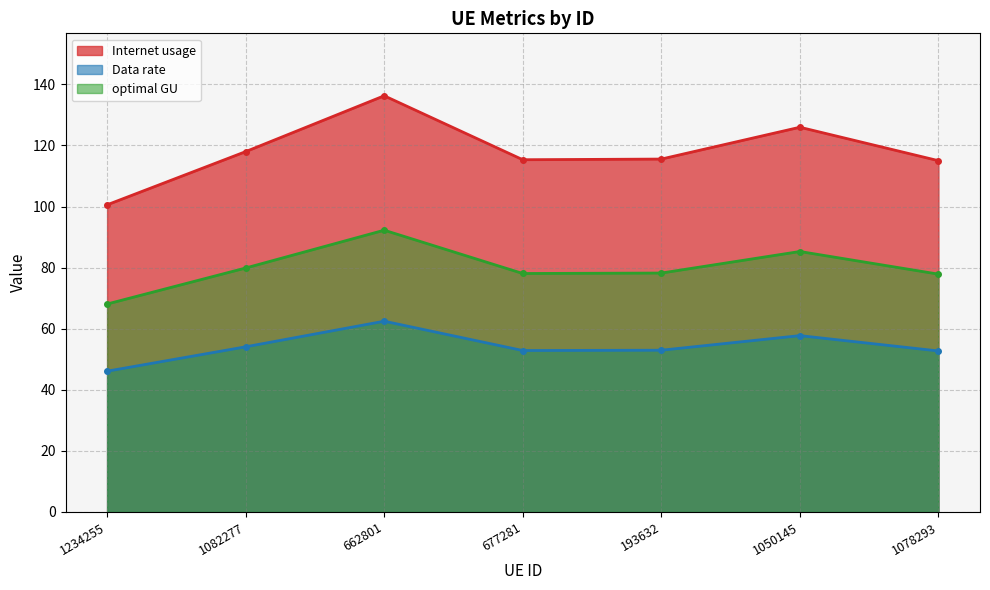

Which series has the widest spread of values?

Internet usage